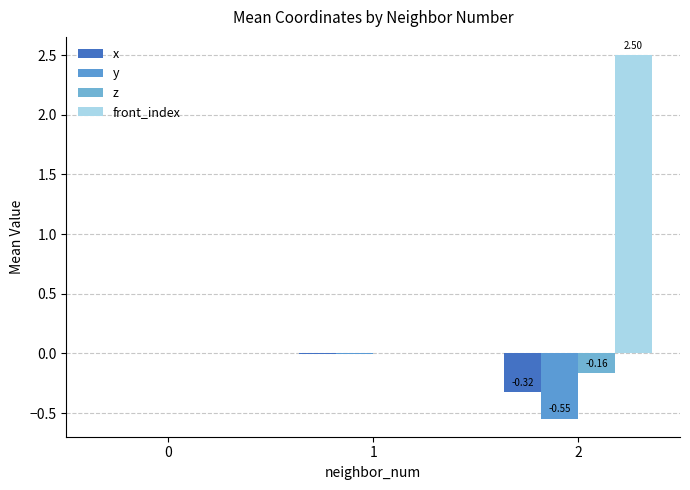

The z series shows 0.0 at 0. True or false?

True